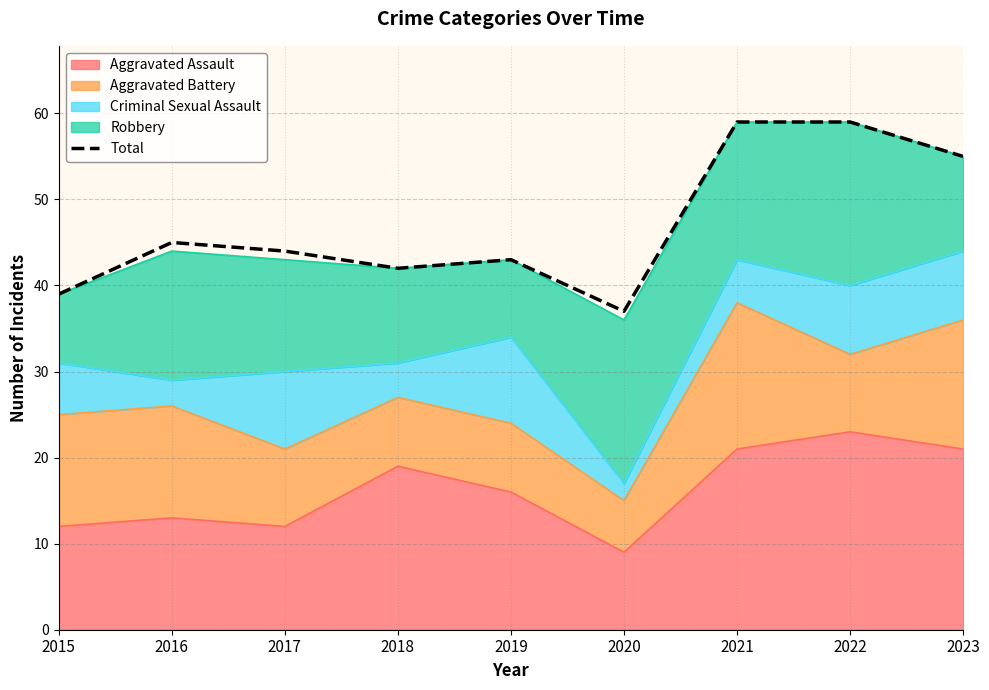

At which category does the chart reach its peak across all series?

2021